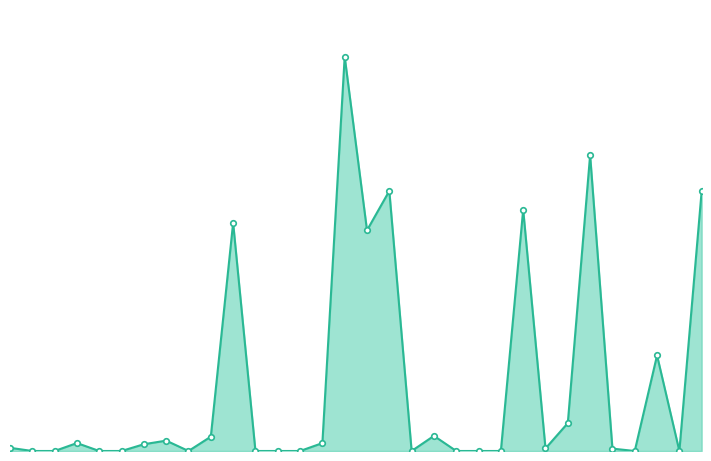

Does the chart have visible grid lines?

No